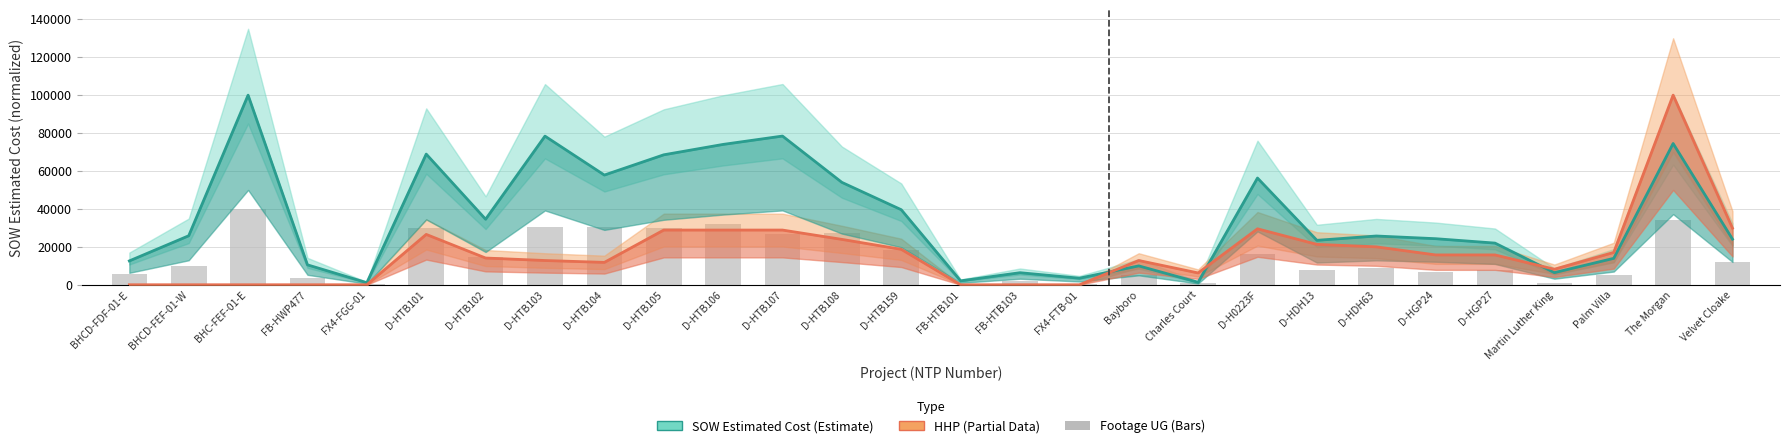

Rank the categories by Footage UG value from lowest to highest.

FB-HTB101, FX4-FTB-01, FX4-FGG-01, Martin Luther King, Charles Court, FB-HTB103, FB-HWP477, Palm Villa, Bayboro, BHCD-FDF-01-E, D-HGP24, D-HGP27, D-HDH13, D-HDH63, BHCD-FEF-01-W, Velvet Cloake, D-HTB102, D-H0223F, D-HTB159, D-HTB107, D-HTB108, D-HTB105, D-HTB101, D-HTB104, D-HTB103, D-HTB106, The Morgan, BHC-FEF-01-E